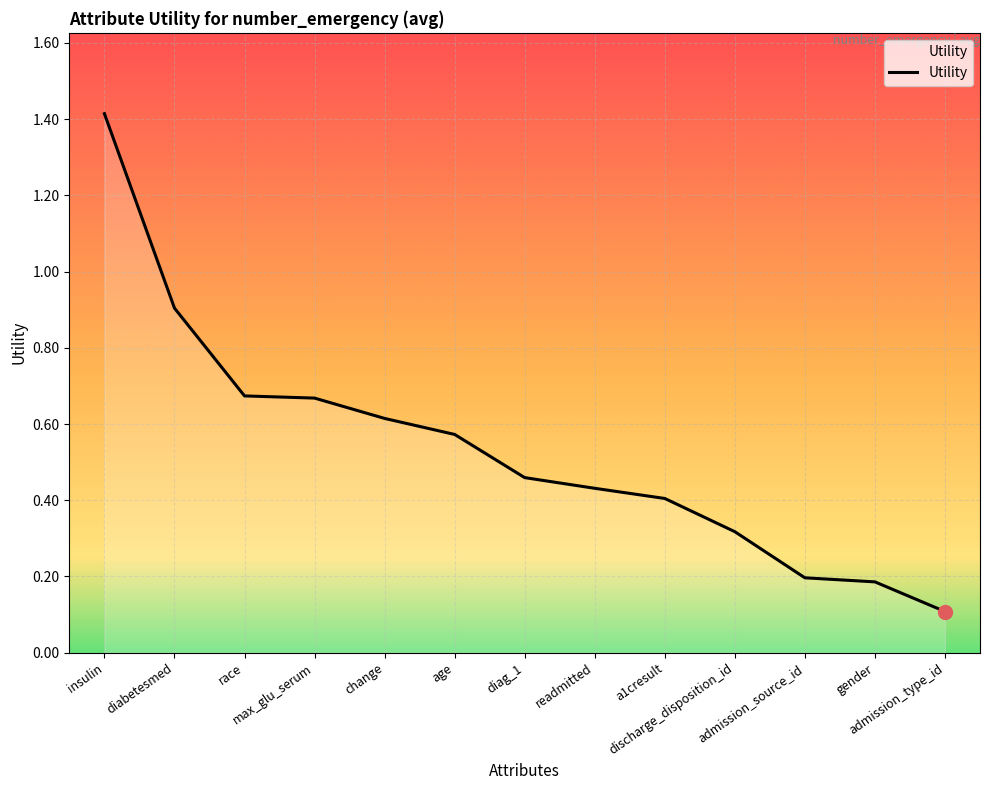

The value at readmitted is 0.1. True or false?

False